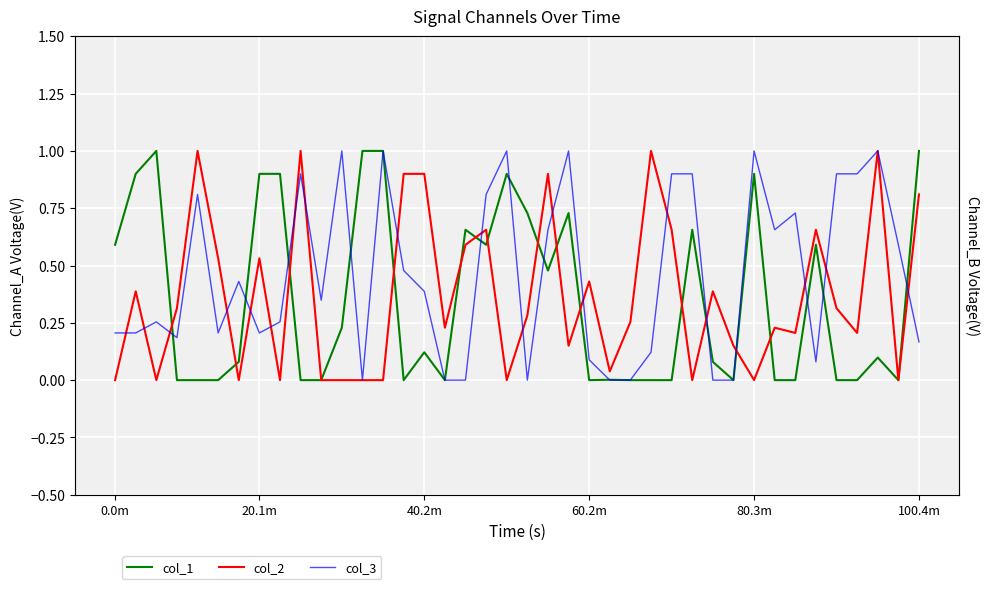

How many lines are shown in the chart?

3